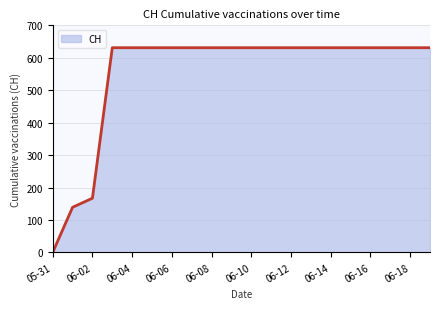

What is the greatest value displayed?

631